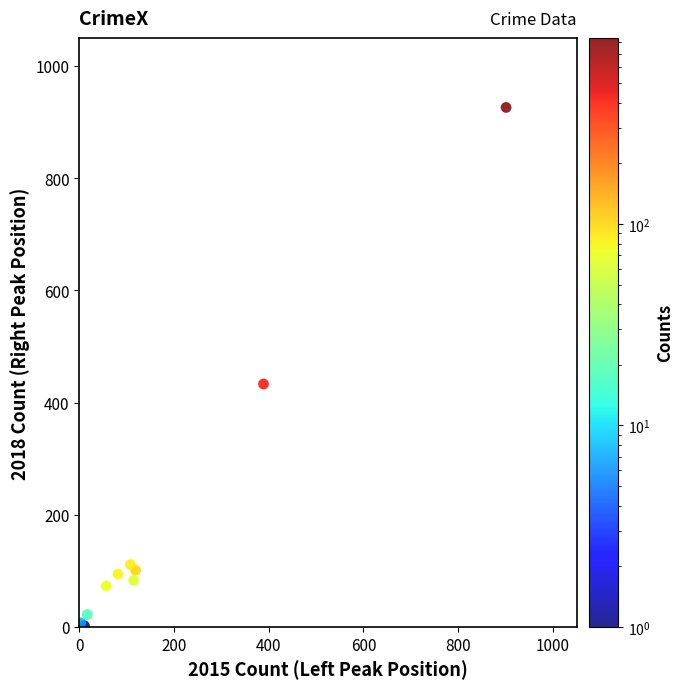

What Y value in the scatter plot is closest to 464?

433